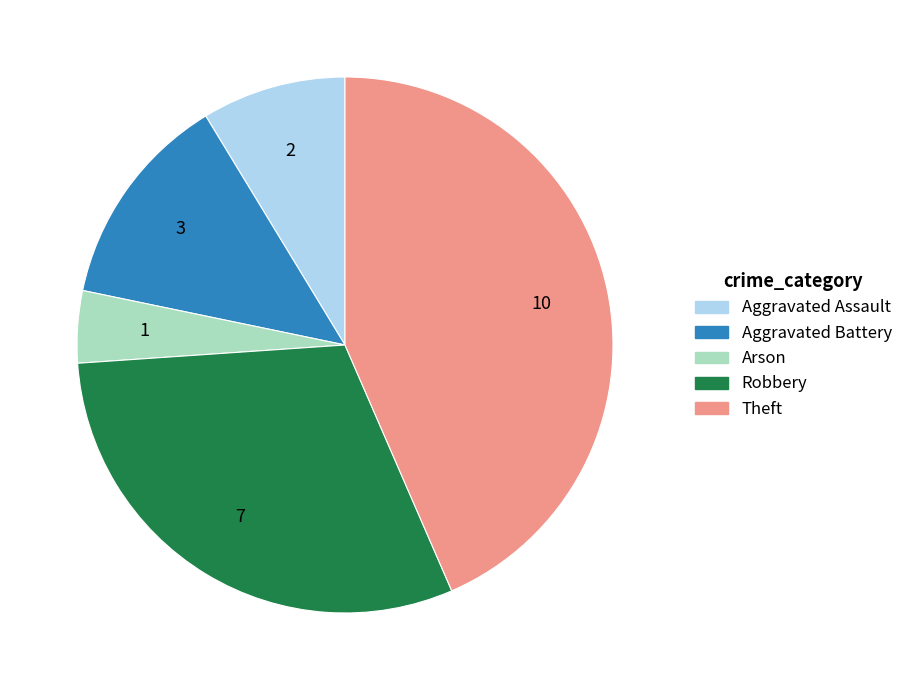

Is there a majority slice in this chart?

No